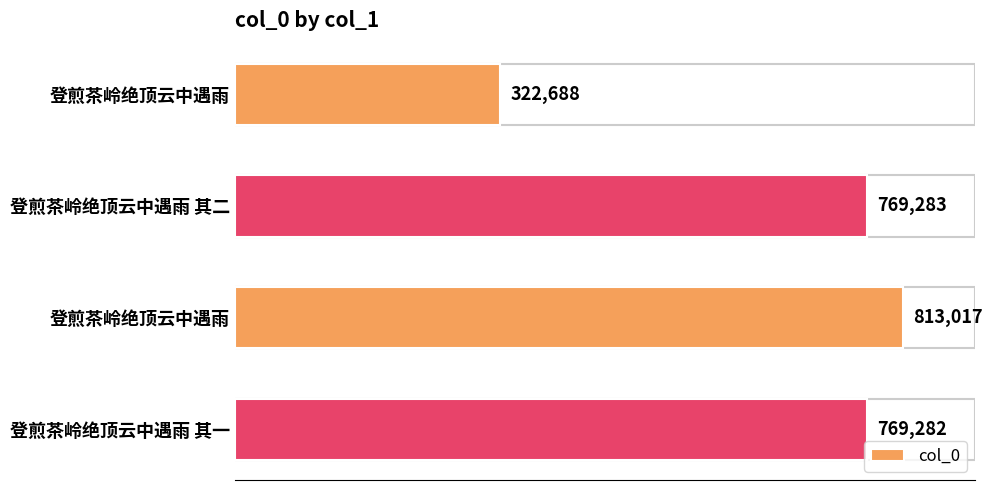

Does the chart contain stacked bars?

No